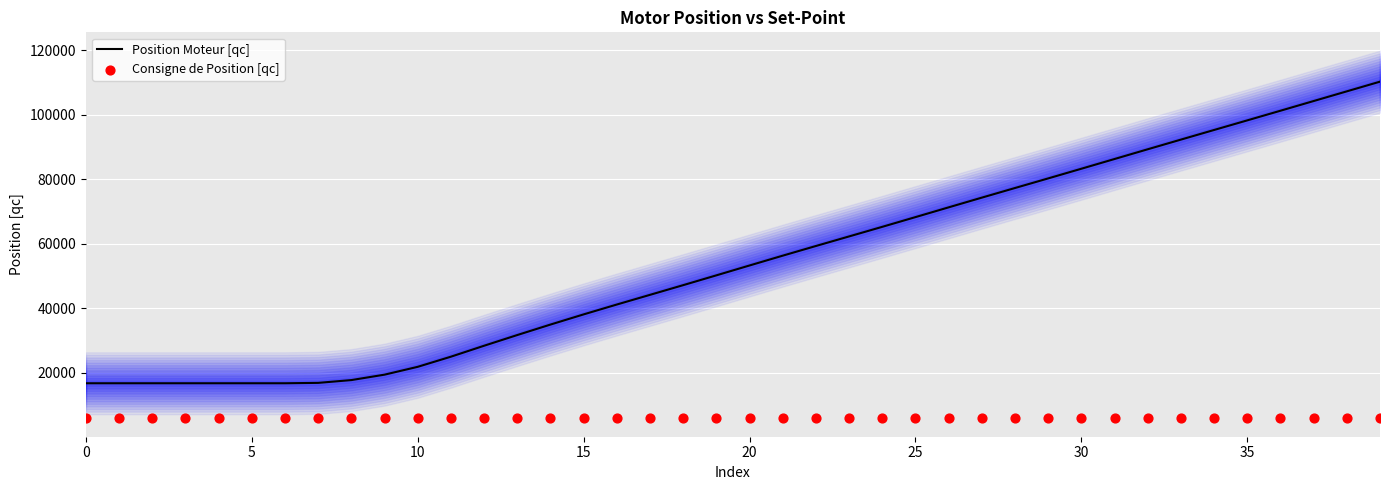

At how many categories does at least one series exceed 11040?

40